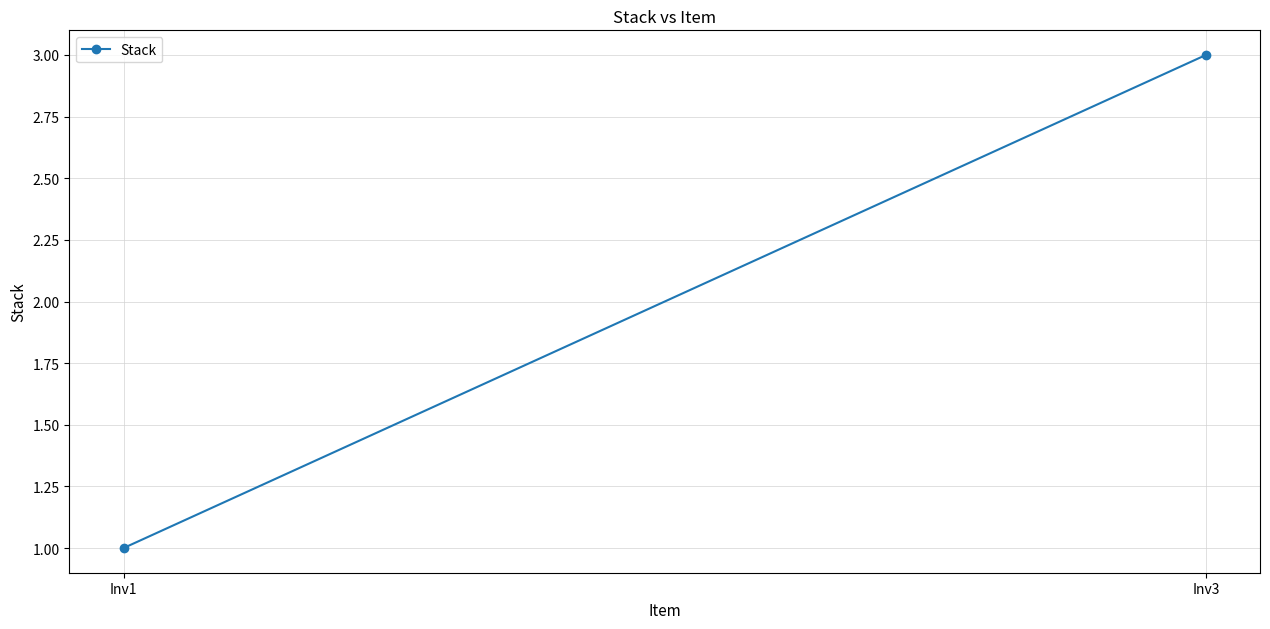

What is the greatest value displayed?

3